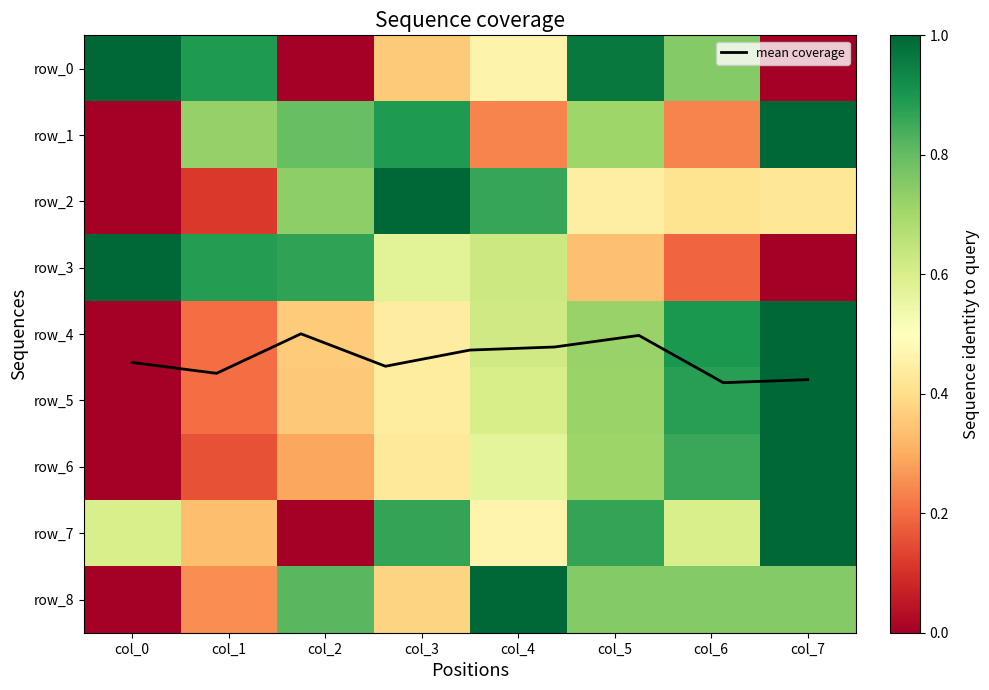

Is the value of row_6 at col_6 greater than the value of row_5 at col_4?

Yes